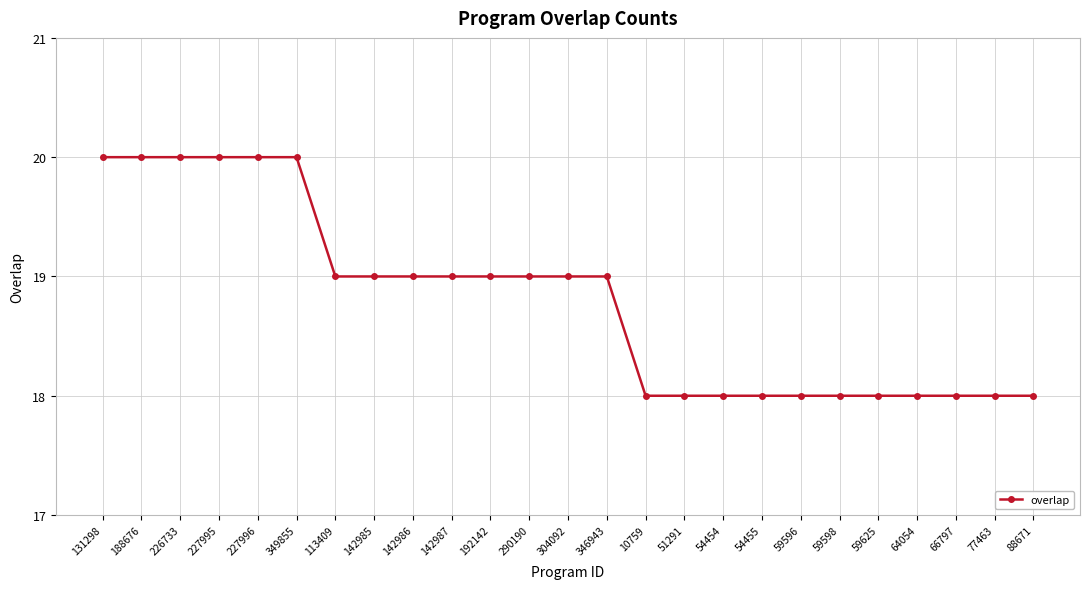

What is the label of the 23rd point from the left?

66797